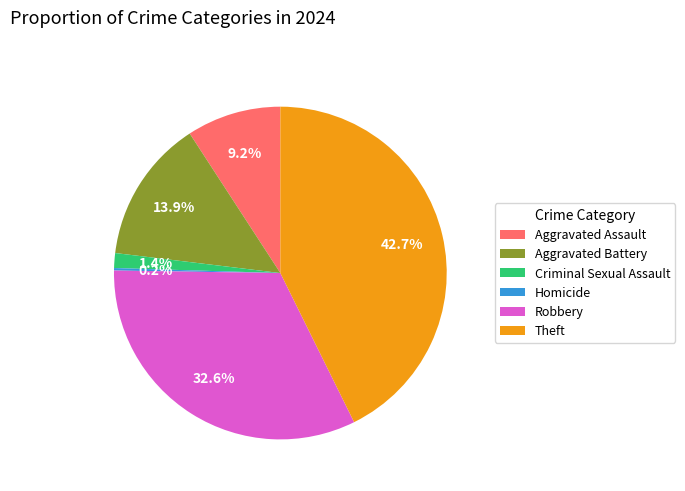

What is the largest slice in the pie chart?

Theft